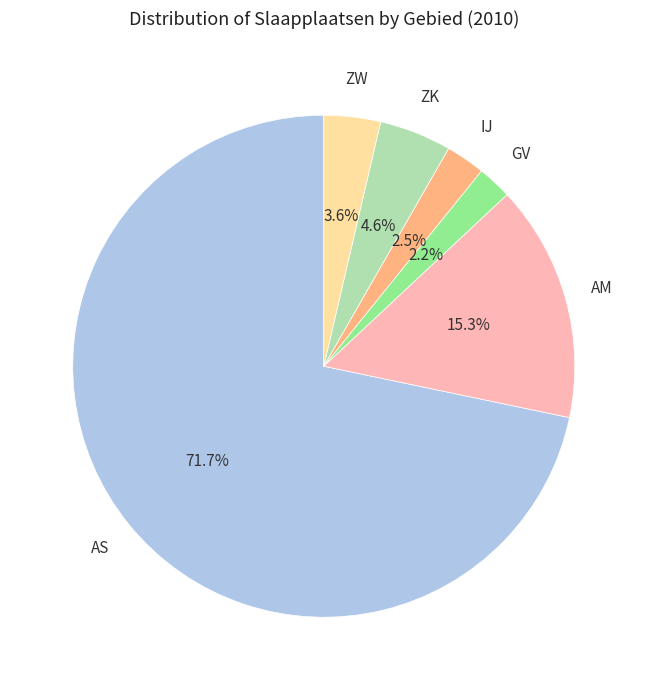

Is there a majority slice in this chart?

Yes